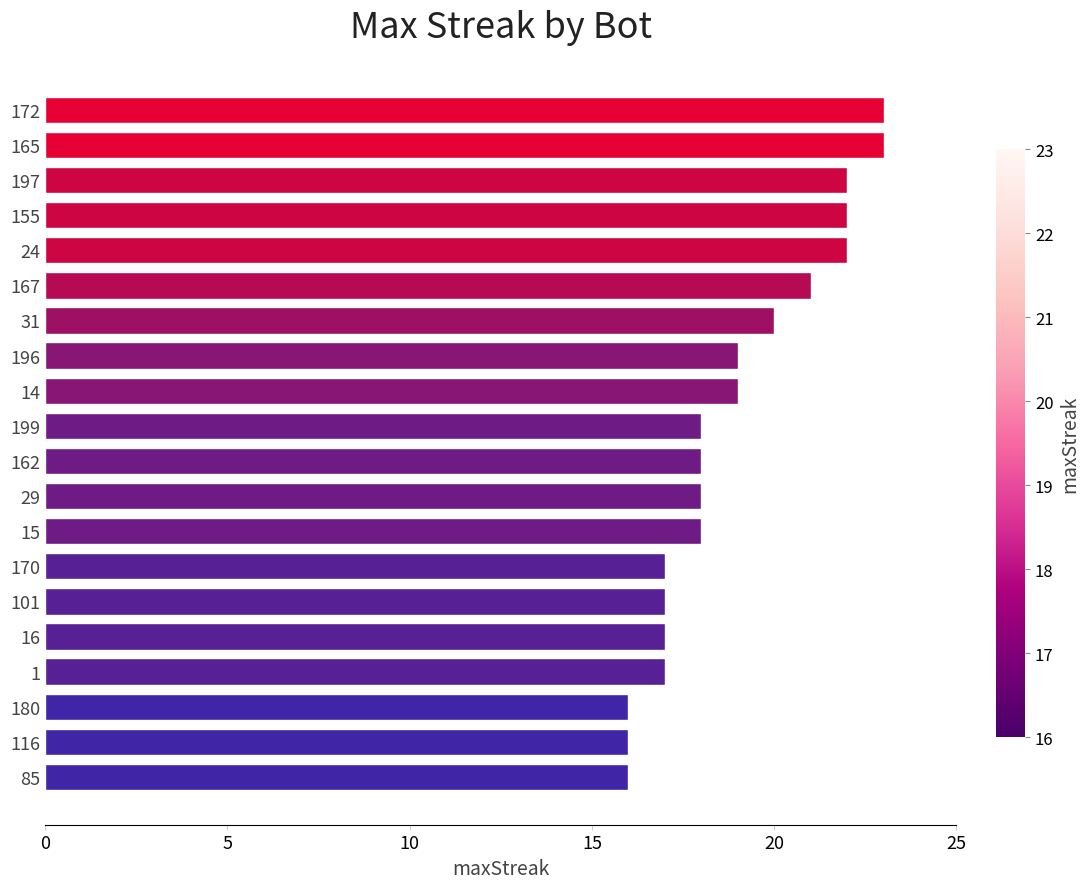

What is the sum of all values?

379